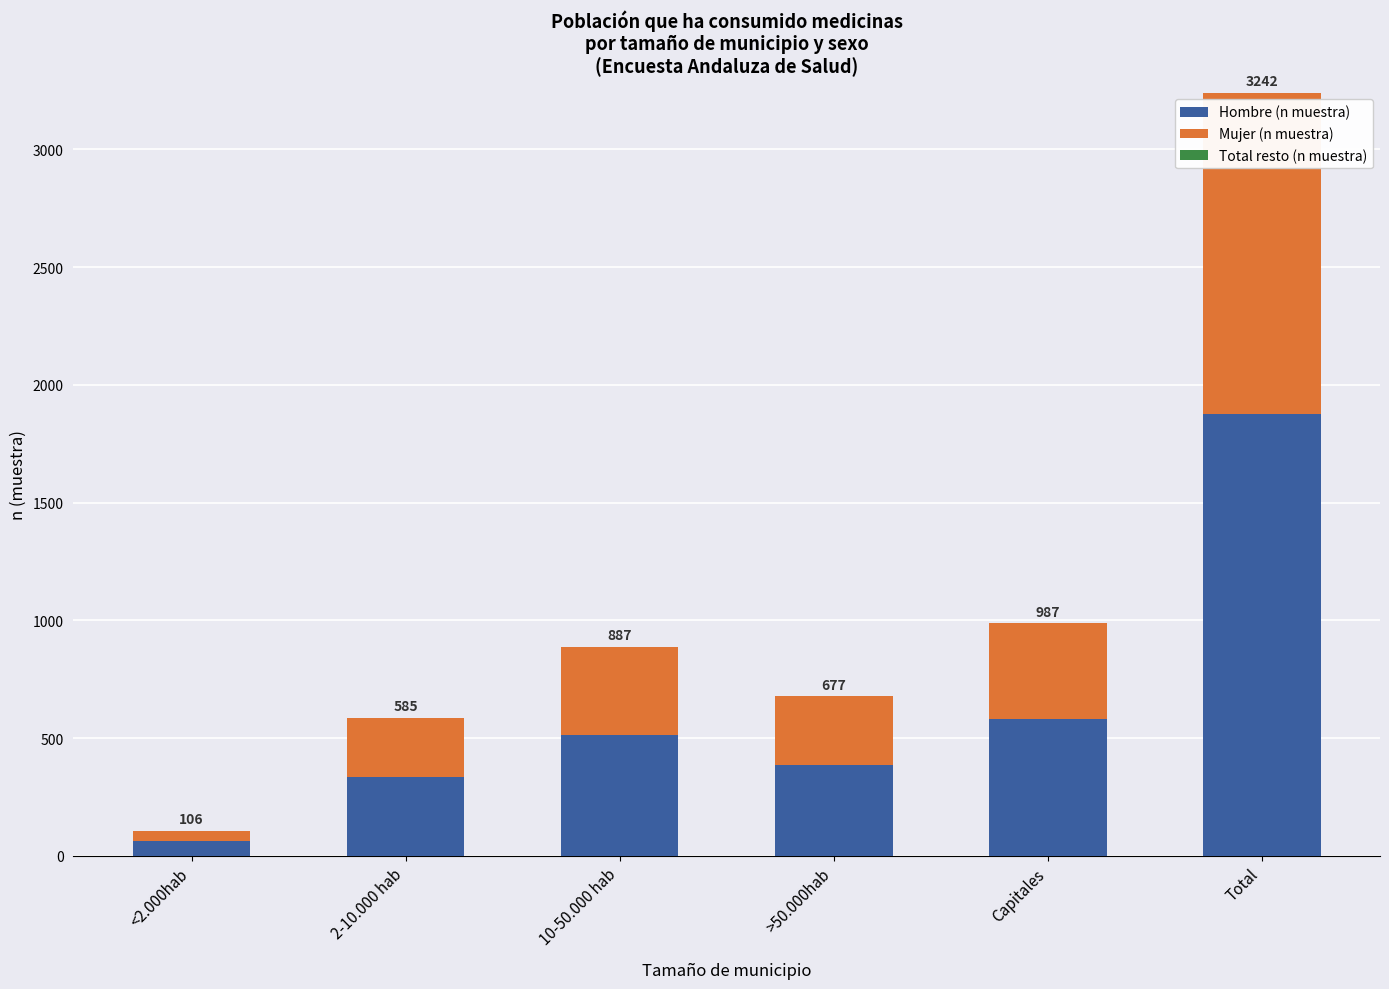

What position from the right is <2.000hab?

6